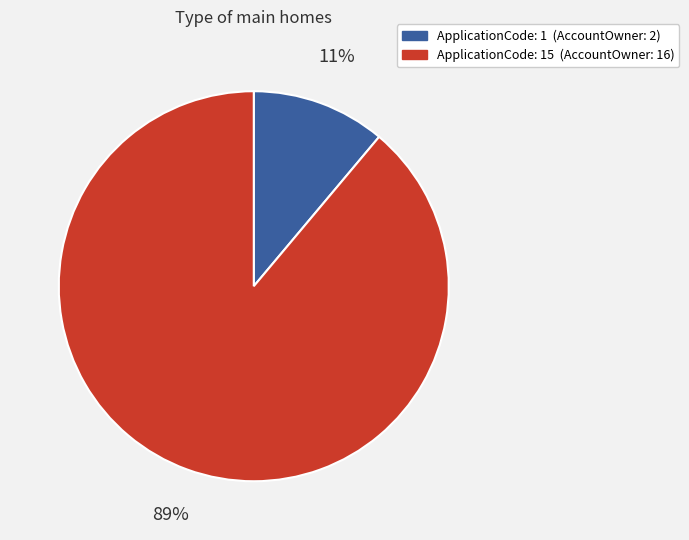

To the nearest percent, what is the difference between the largest and smallest slice percentages?

78%